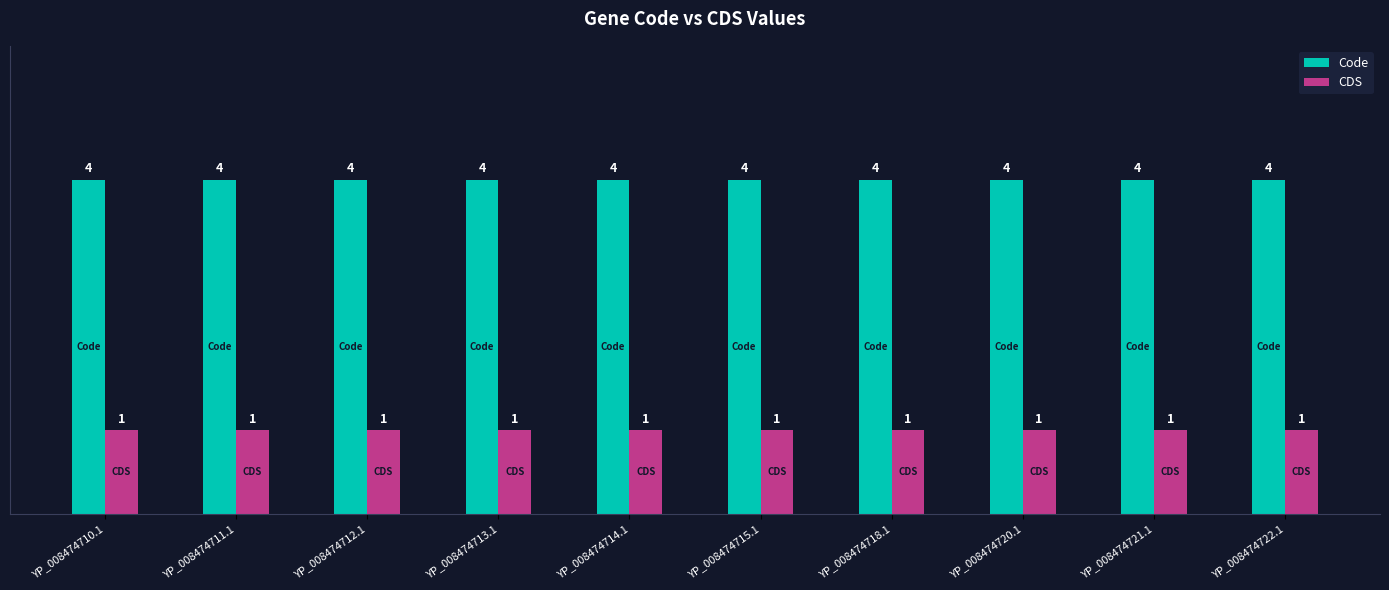

What is the label of the 10th bar from the right?

YP_008474710.1